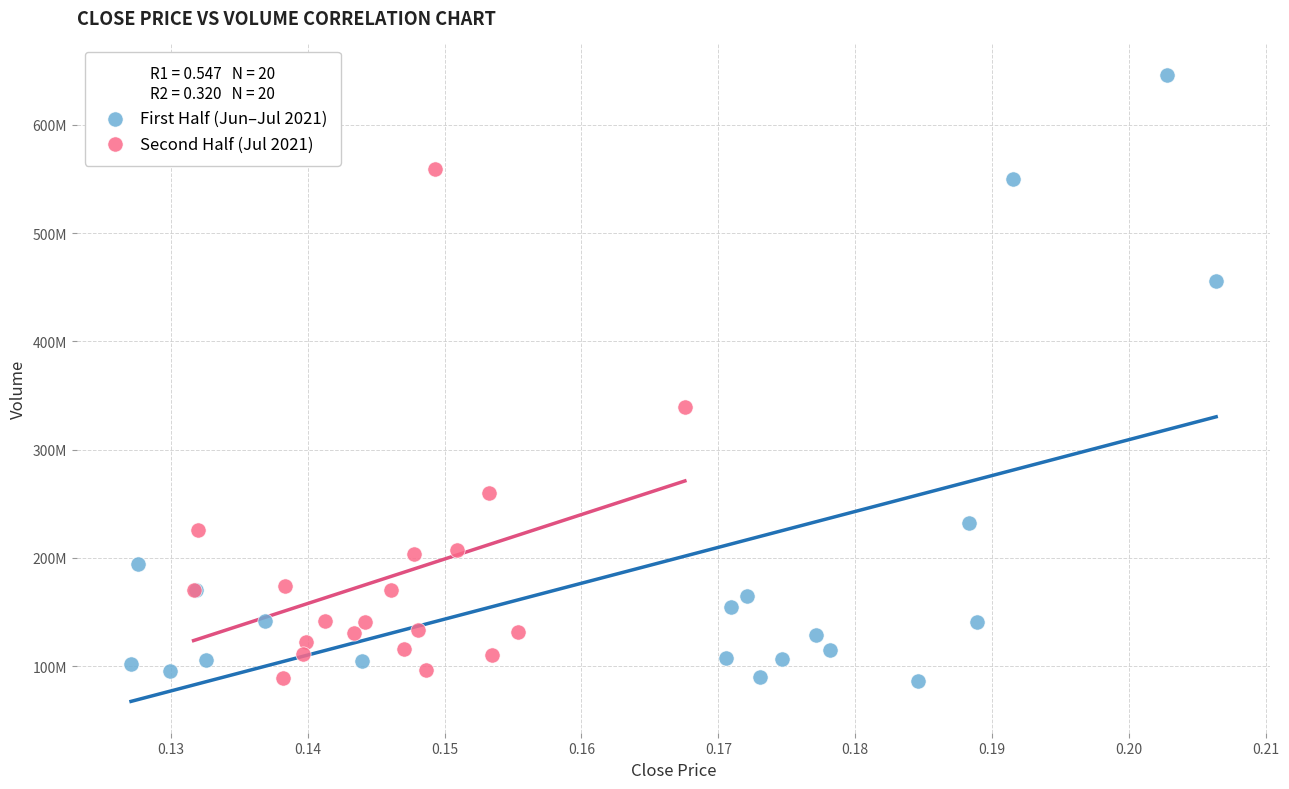

Which series contains the highest Y value?

First Half (Jun–Jul 2021)